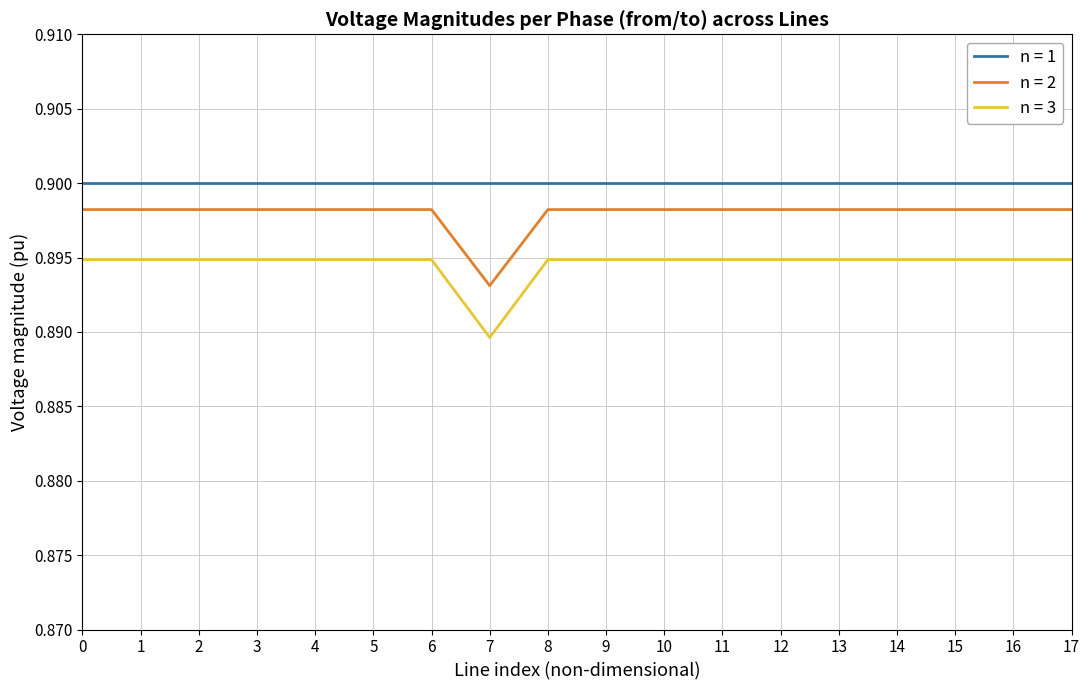

Where is n = 2 nearest to the value 0?

7